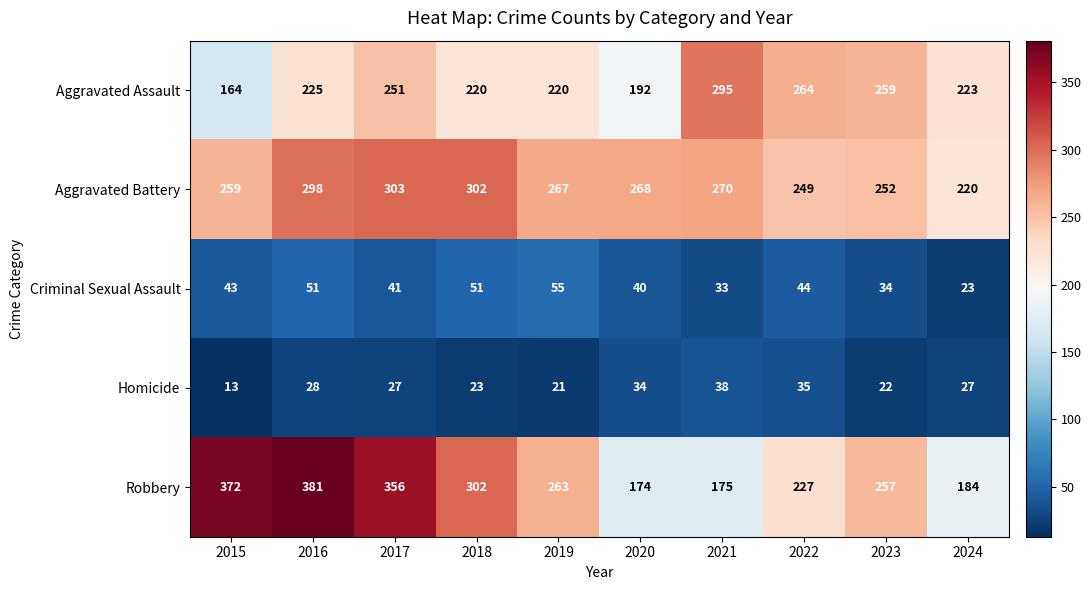

What is the sum of the Aggravated Battery values at 2019 and 2022?

516